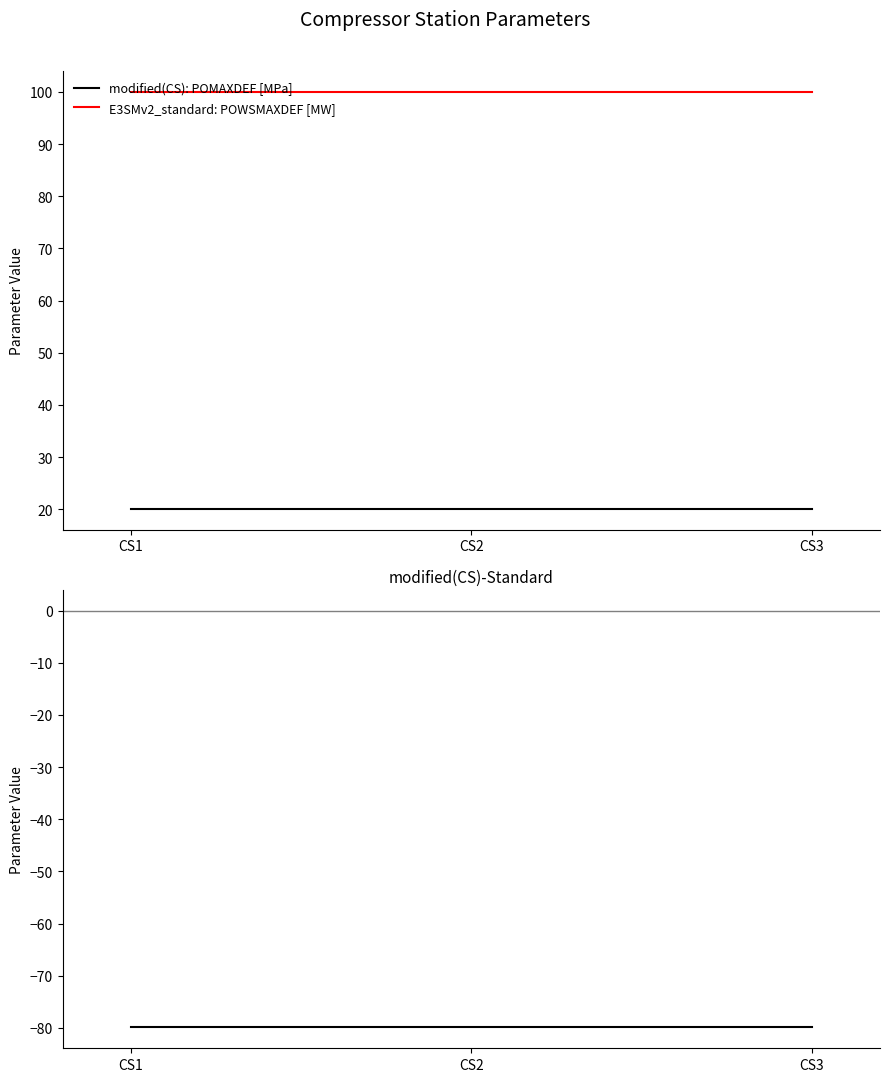

Is the value of E3SMv2_standard: POWSMAXDEF [MW] at CS1 greater than the value of modified(CS): POMAXDEF [MPa] at CS2?

Yes